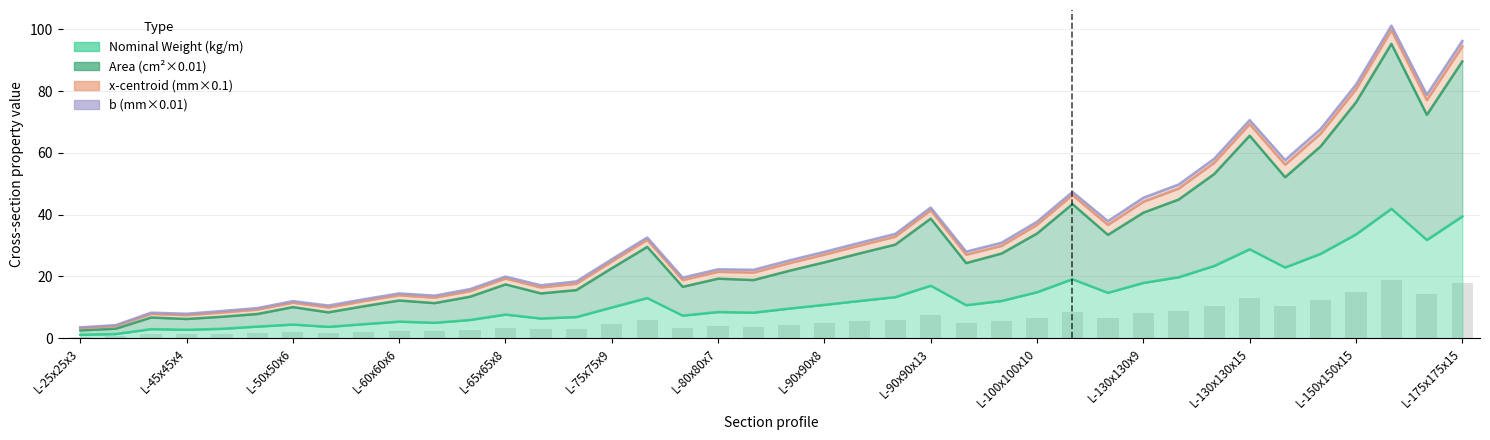

What is the maximum value shown in the chart?

95.3